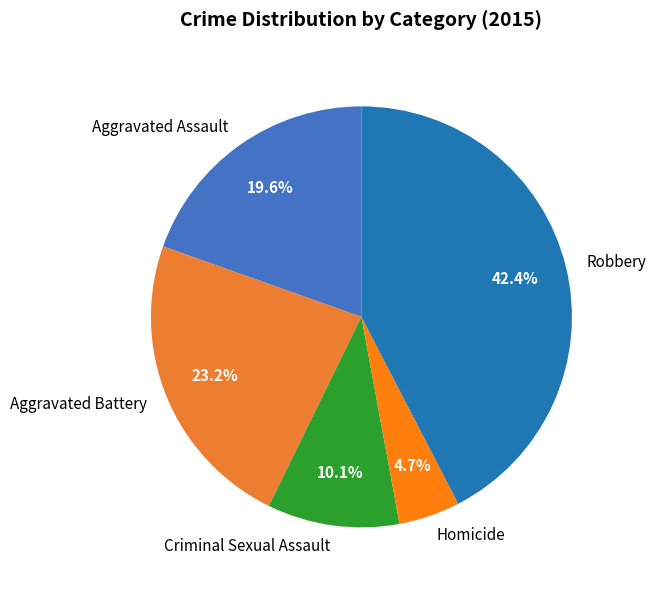

What portion of the pie excludes Criminal Sexual Assault?

89.9%